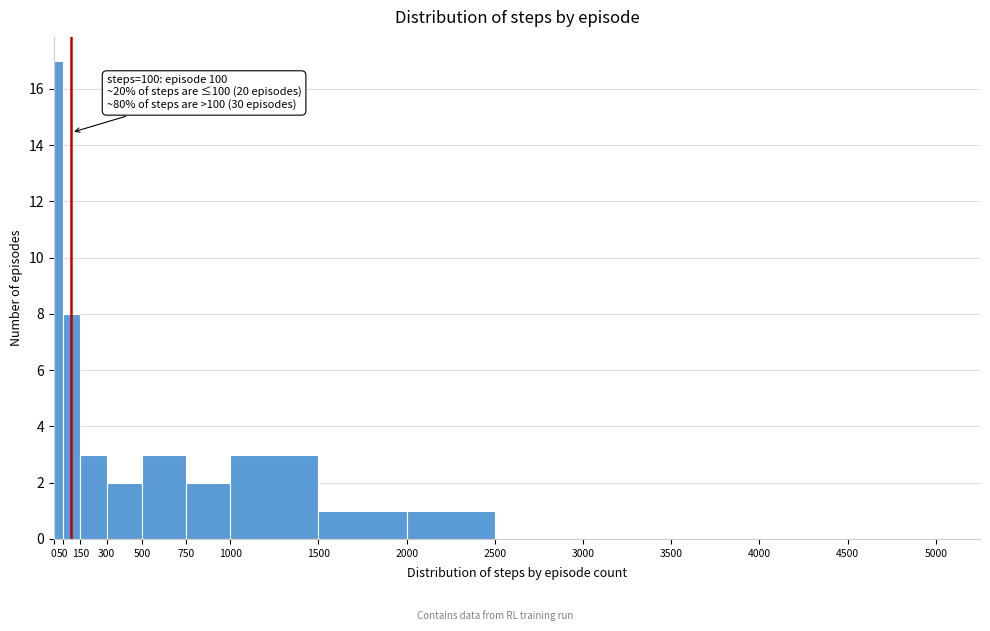

Over which range of the x-axis is the bar tallest?

0 to 50